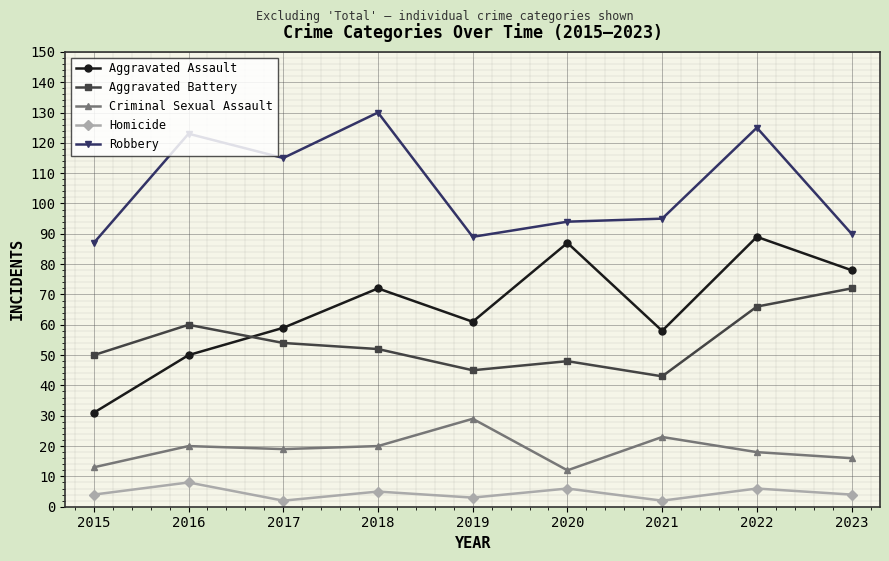

How many data points does each series have?

9